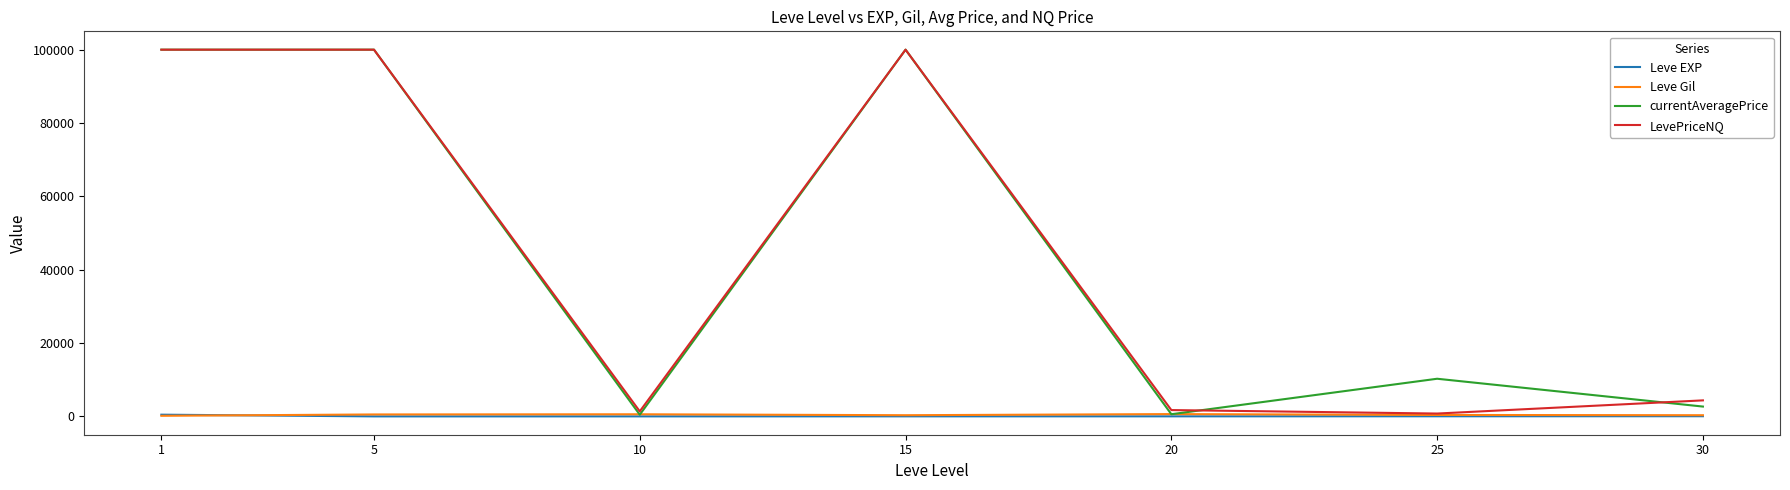

Which series changed the most between 10 and 25?

currentAveragePrice